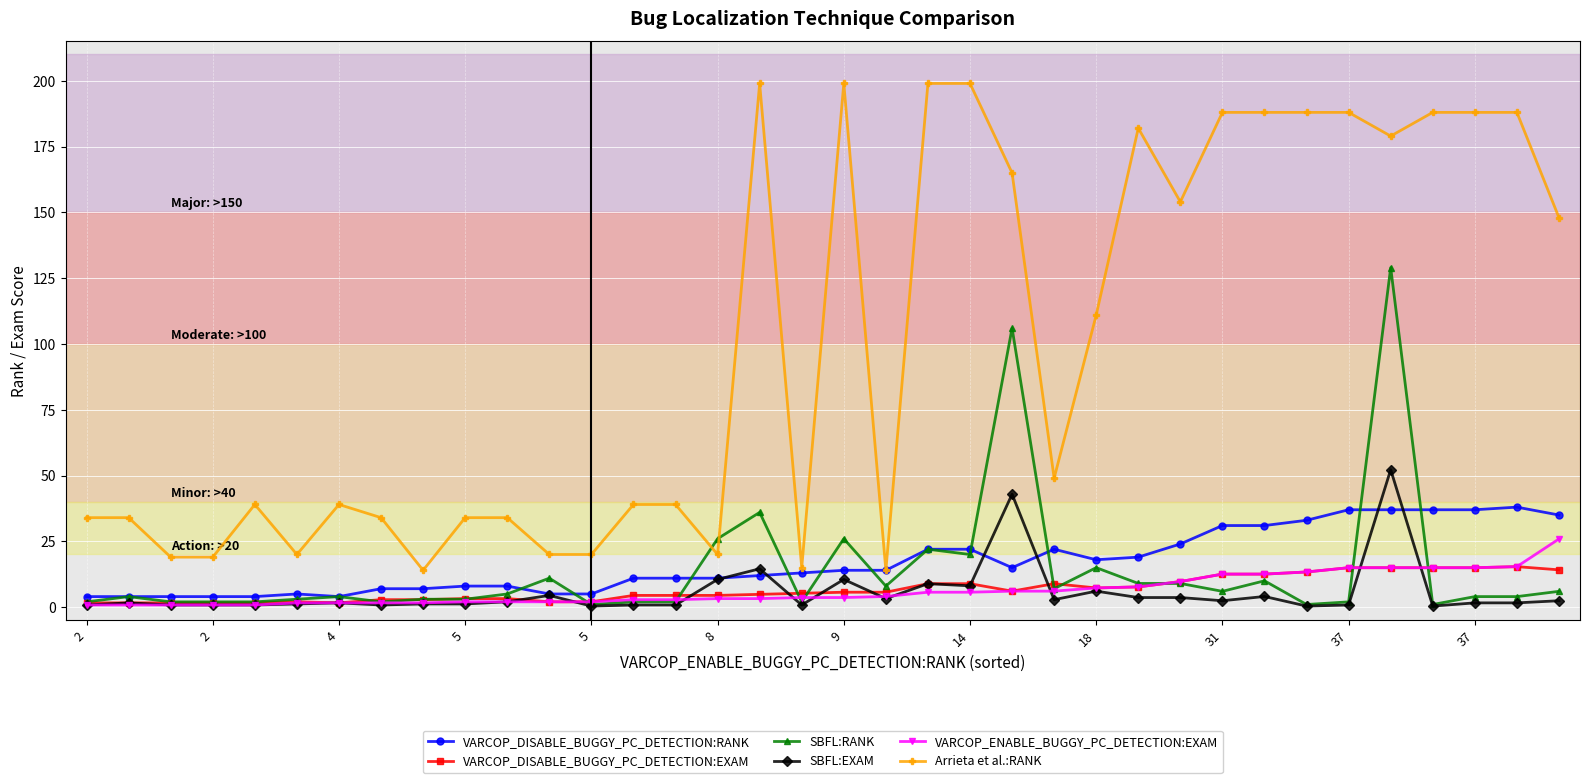

At how many categories does at least one series exceed 23?

28